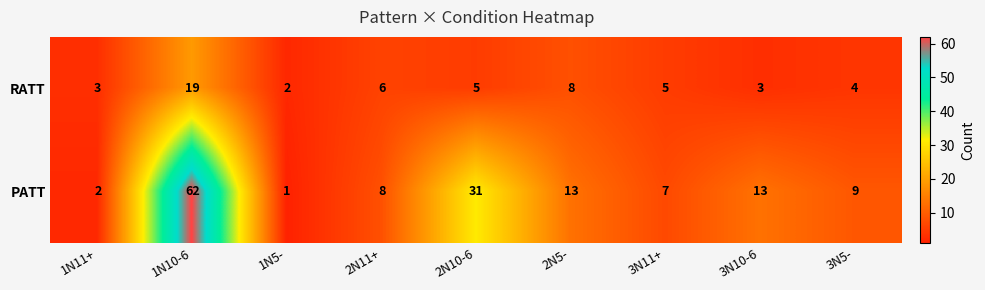

At which label does RATT reach its minimum?

1N5-